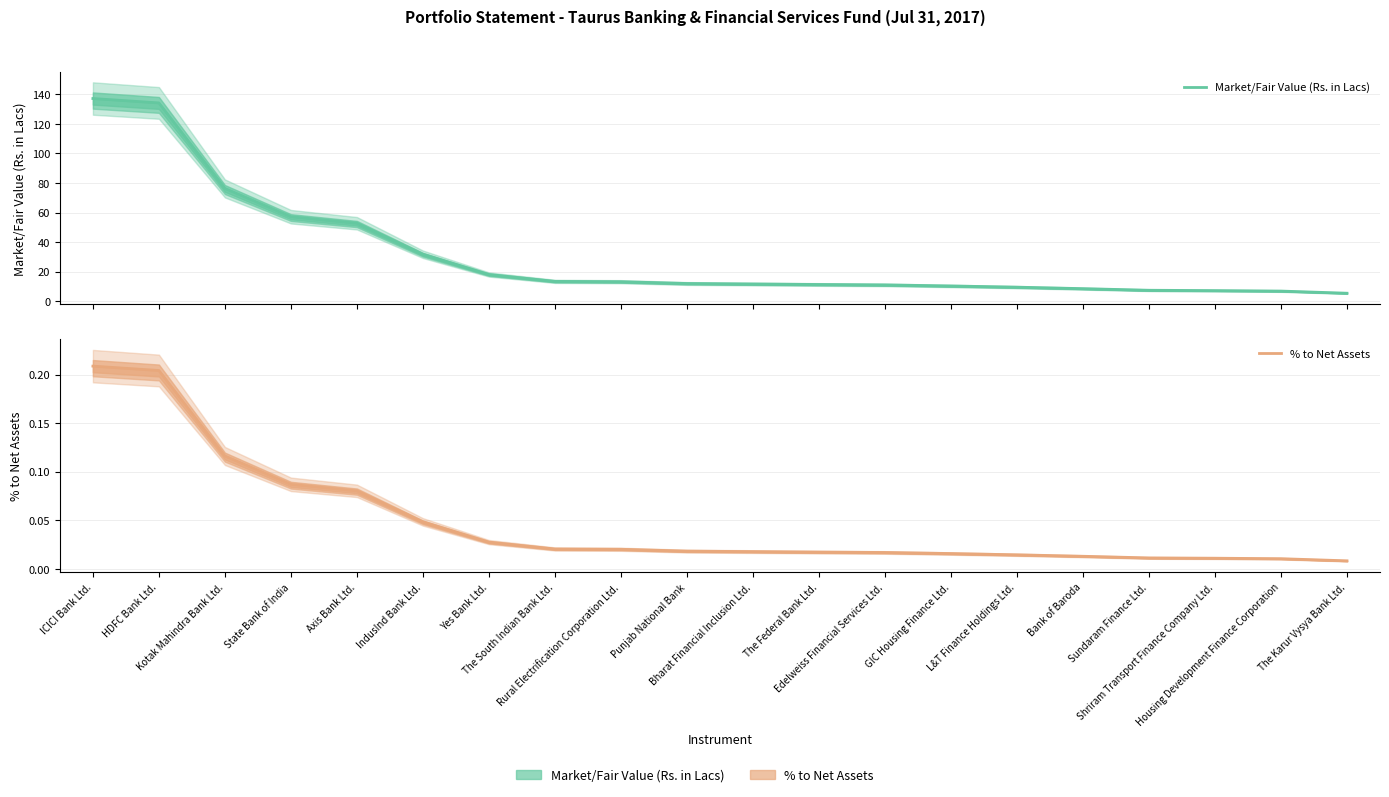

True or false: % to Net Assets and Market/Fair Value (Rs. in Lacs) cross at least once.

False